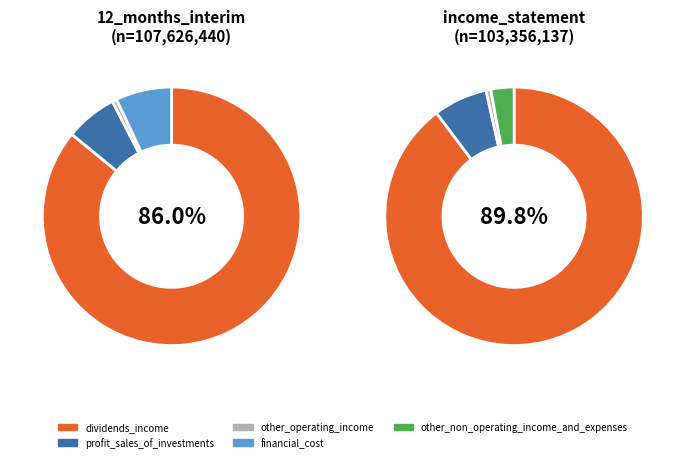

Rank the categories by value from lowest to highest.

other_operating_income, other_non_operating_income_and_expenses, profit_sales_of_investments, financial_cost, dividends_income